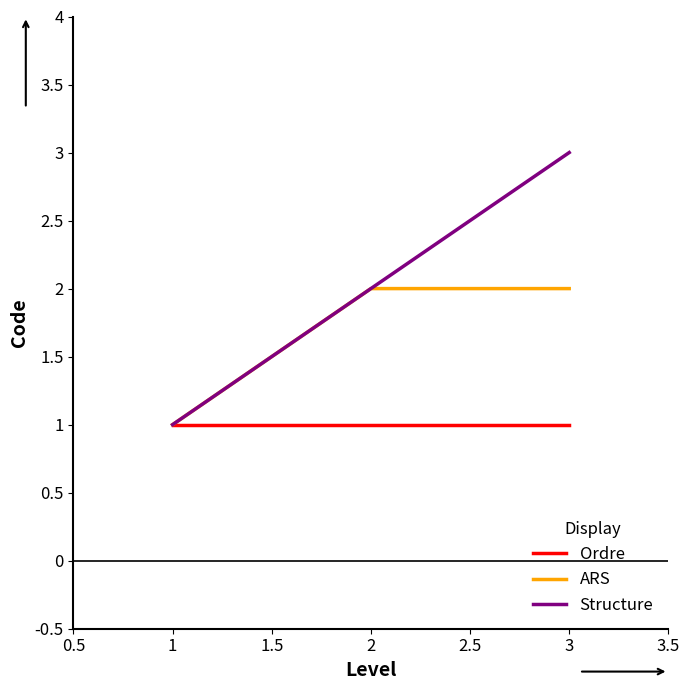

Does the chart display data point markers on the line(s)?

No